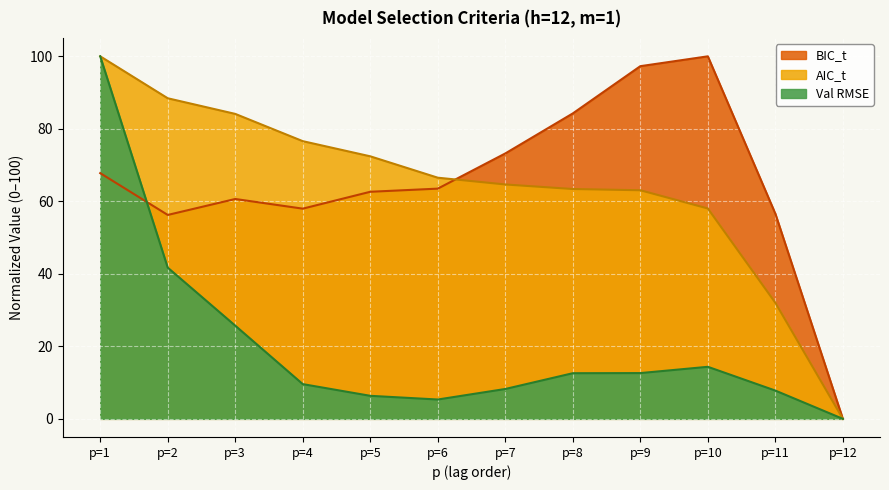

True or false: Val RMSE and AIC_t cross at least once.

False